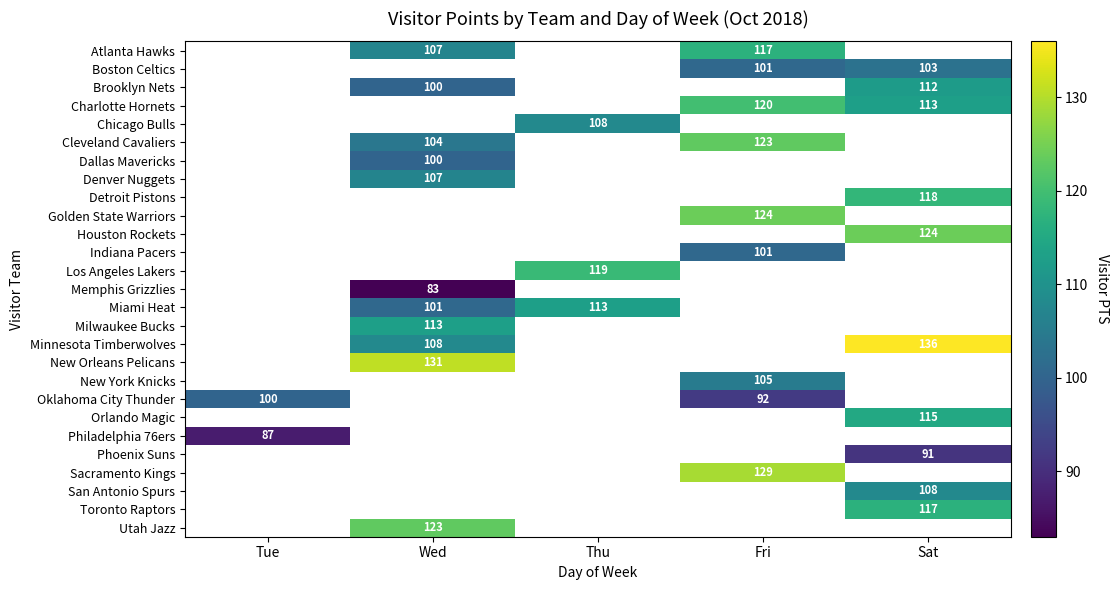

True or false: Phoenix Suns has a value of 51 at Sat.

False